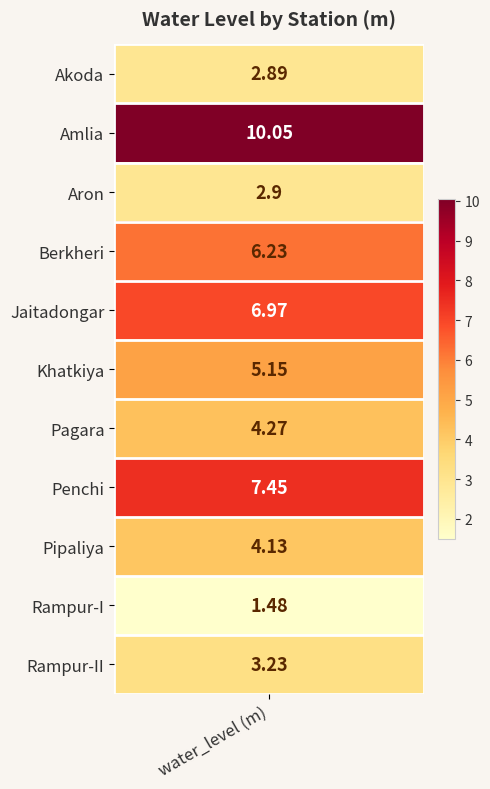

The chart shows a value of 1.0 at Rampur-I. True or false?

False